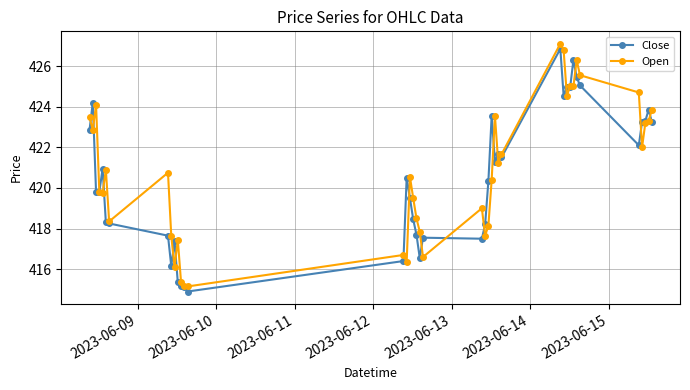

Count the number of data series in this chart.

2